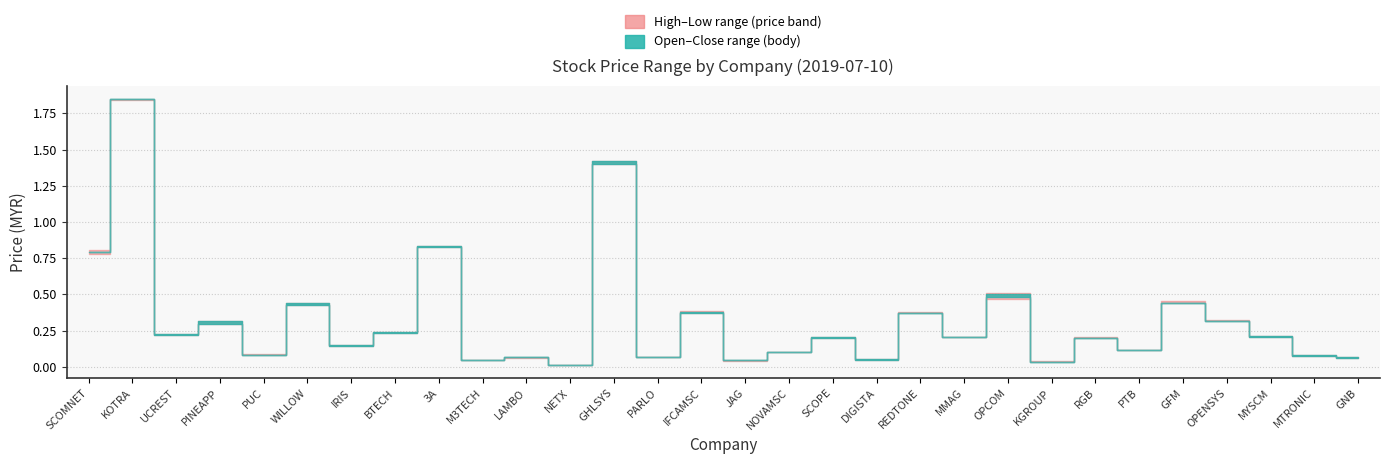

What is the label of the 6th point from the right?

PTB